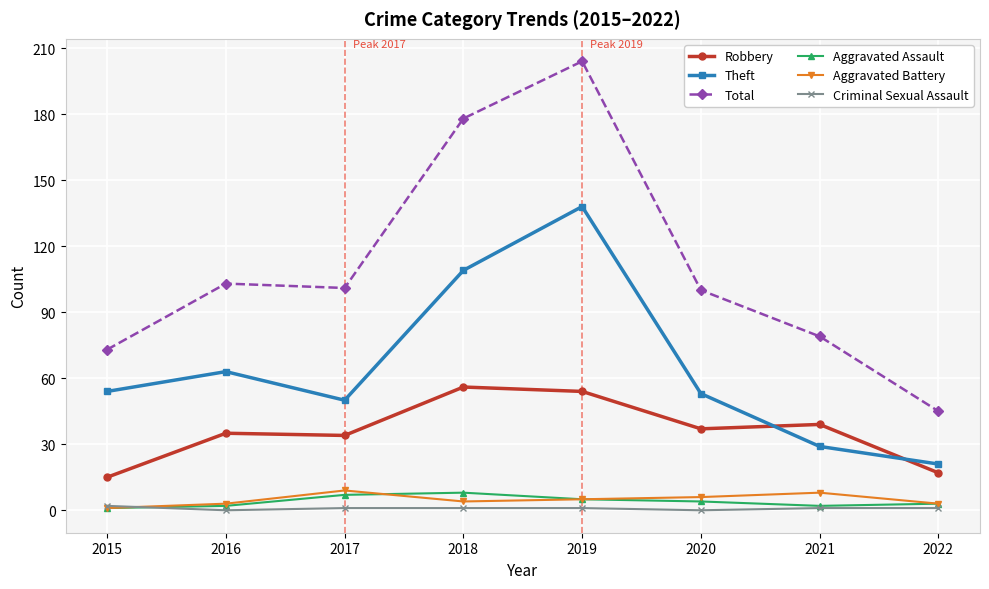

Reading left to right, transcribe all the data shown in this chart.

Robbery: 2015=15	2016=35	2017=34	2018=56	2019=54	2020=37	2021=39	2022=17
Theft: 2015=54	2016=63	2017=50	2018=109	2019=138	2020=53	2021=29	2022=21
Total: 2015=73	2016=103	2017=101	2018=178	2019=204	2020=100	2021=79	2022=45
Aggravated Assault: 2015=1	2016=2	2017=7	2018=8	2019=5	2020=4	2021=2	2022=3
Aggravated Battery: 2015=1	2016=3	2017=9	2018=4	2019=5	2020=6	2021=8	2022=3
Criminal Sexual Assault: 2015=2	2016=0	2017=1	2018=1	2019=1	2020=0	2021=1	2022=1